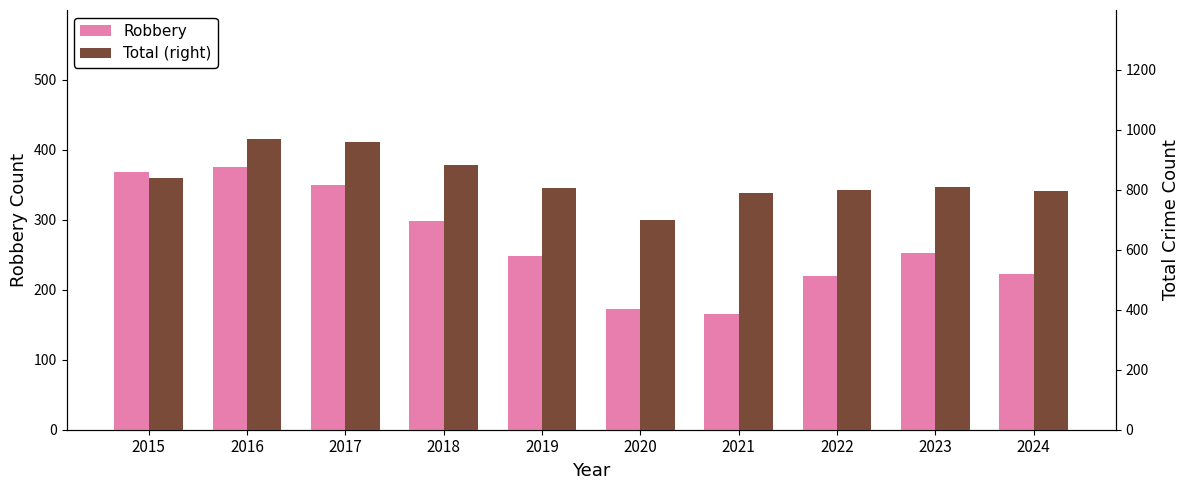

Reading left to right, what are all the values shown in this chart?

Robbery: 2015=369	2016=375	2017=350	2018=298	2019=248	2020=172	2021=166	2022=220	2023=252	2024=223
Total (right): 2015=839	2016=971	2017=960	2018=882	2019=805	2020=700	2021=790	2022=801	2023=810	2024=797